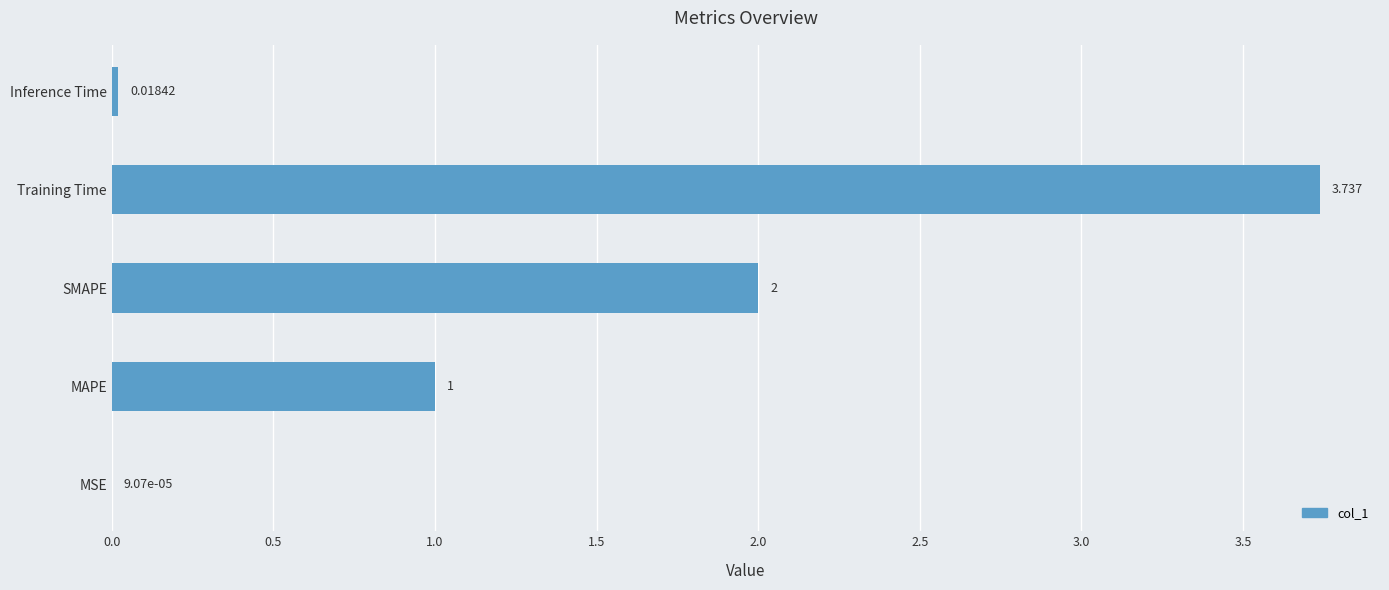

At which category does the chart reach its peak across all series?

Training Time